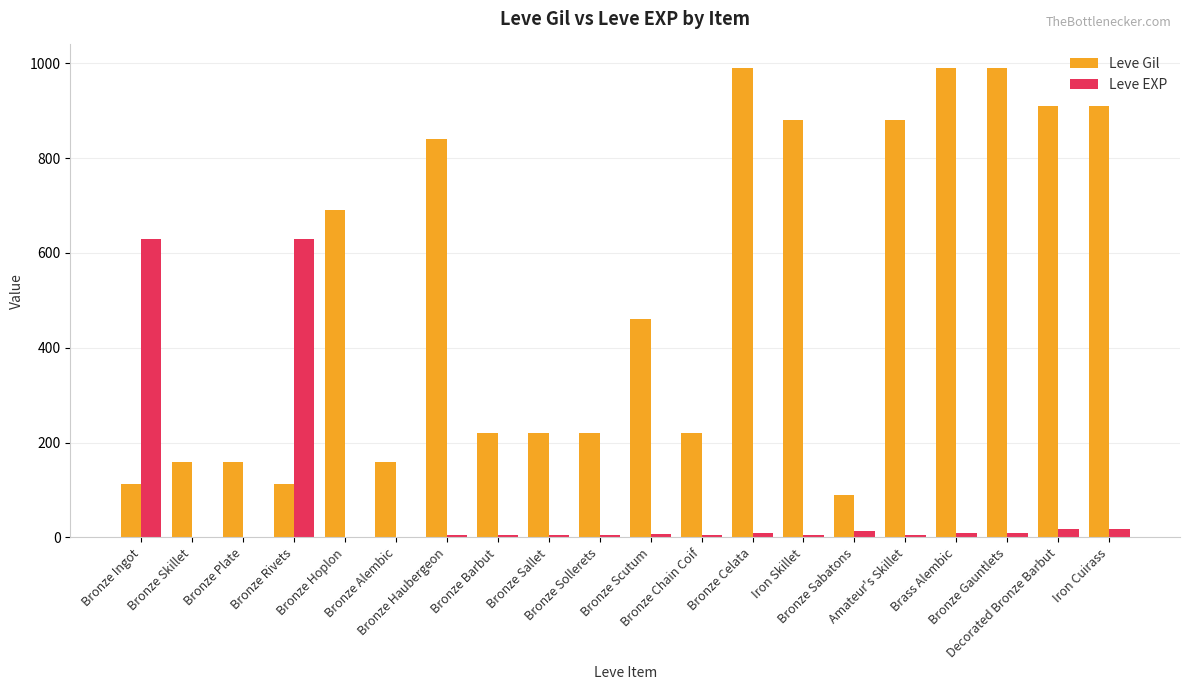

What is the difference between the Leve EXP values at Bronze Hoplon and Bronze Haubergeon?

5